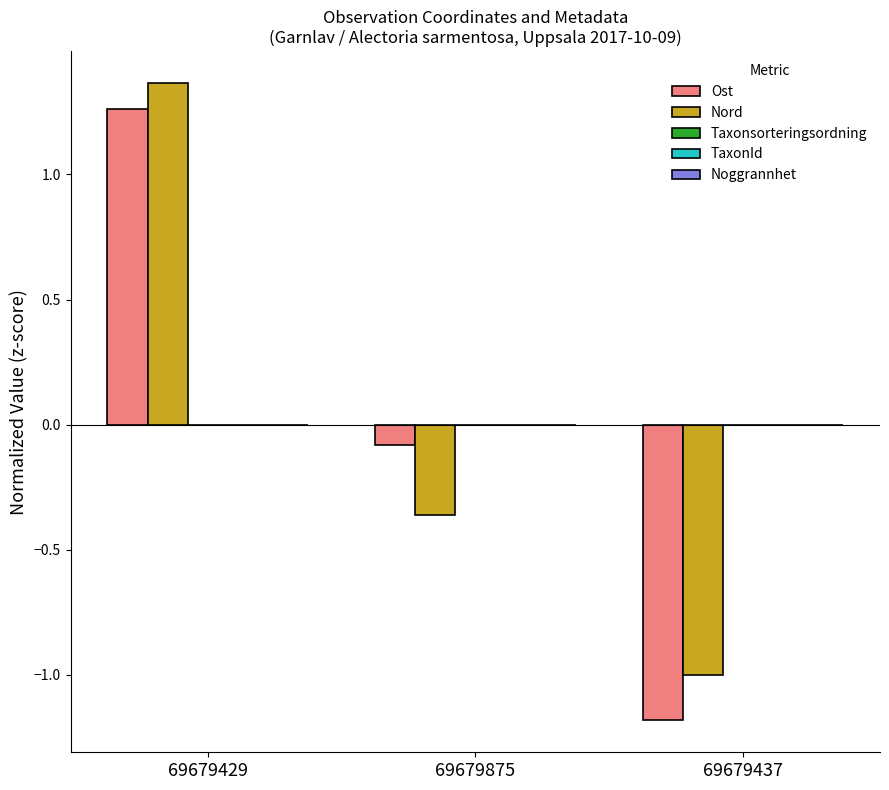

What is the sum of the Ost values at 69679437 and 69679875?

-1.3